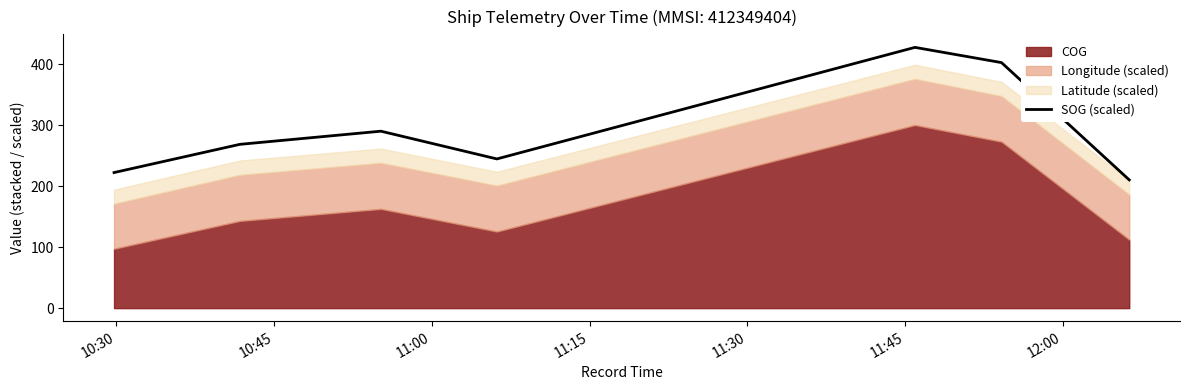

The value at 12:00 is 315.0. True or false?

False